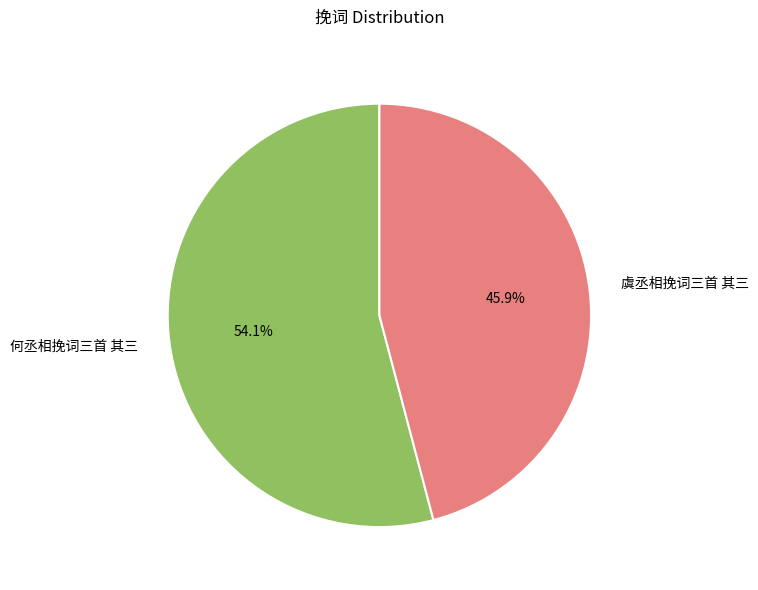

Which category accounts for the majority?

何丞相挽词三首 其三